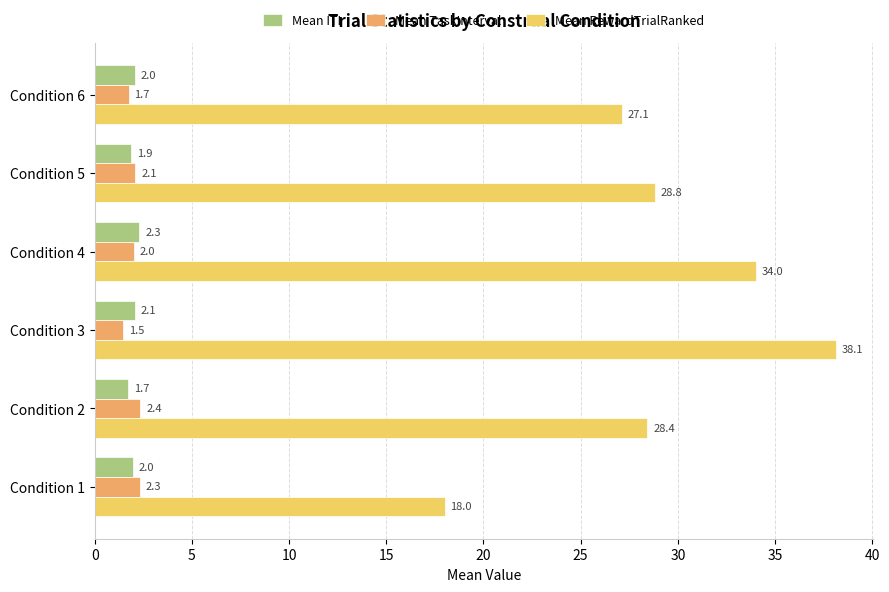

The value of Mean TaskInterval at Condition 4 is 2.0. True or false?

True